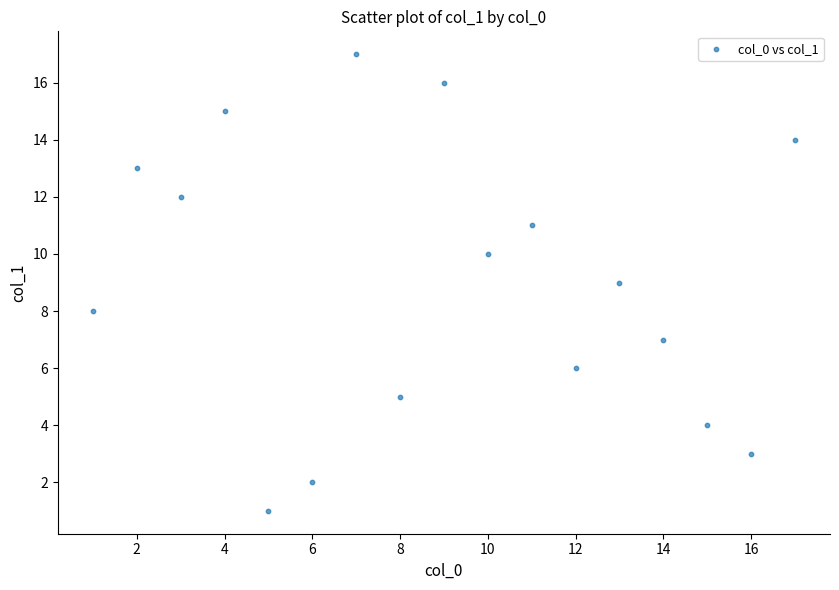

What is the range of X values (max minus min)?

16